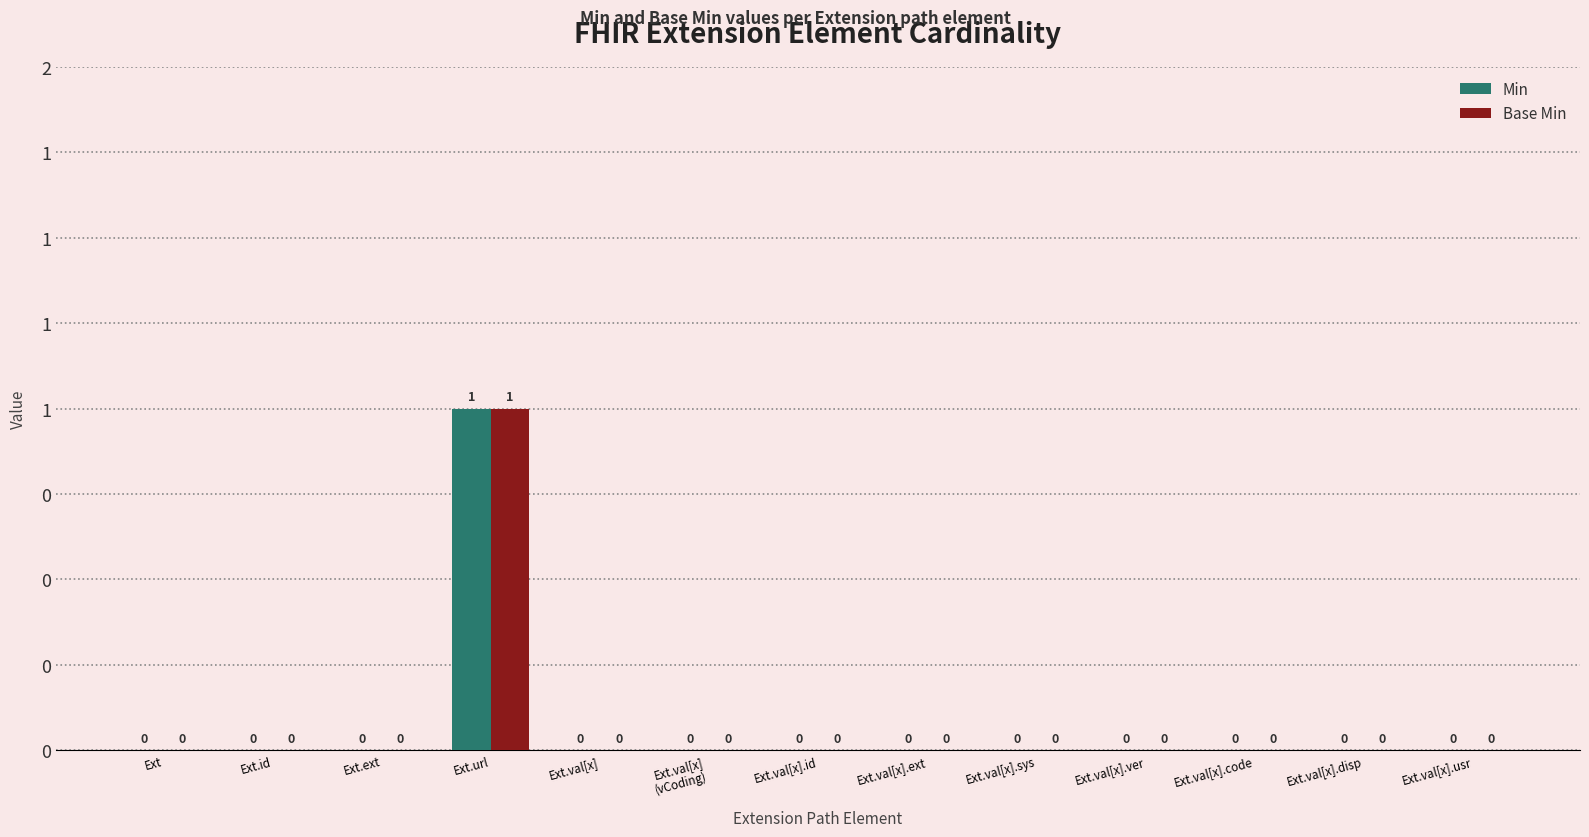

Reading left to right, list all the values displayed in this chart.

Min: 0	0	0	1	0	0	0	0	0	0	0	0	0
Base Min: 0	0	0	1	0	0	0	0	0	0	0	0	0